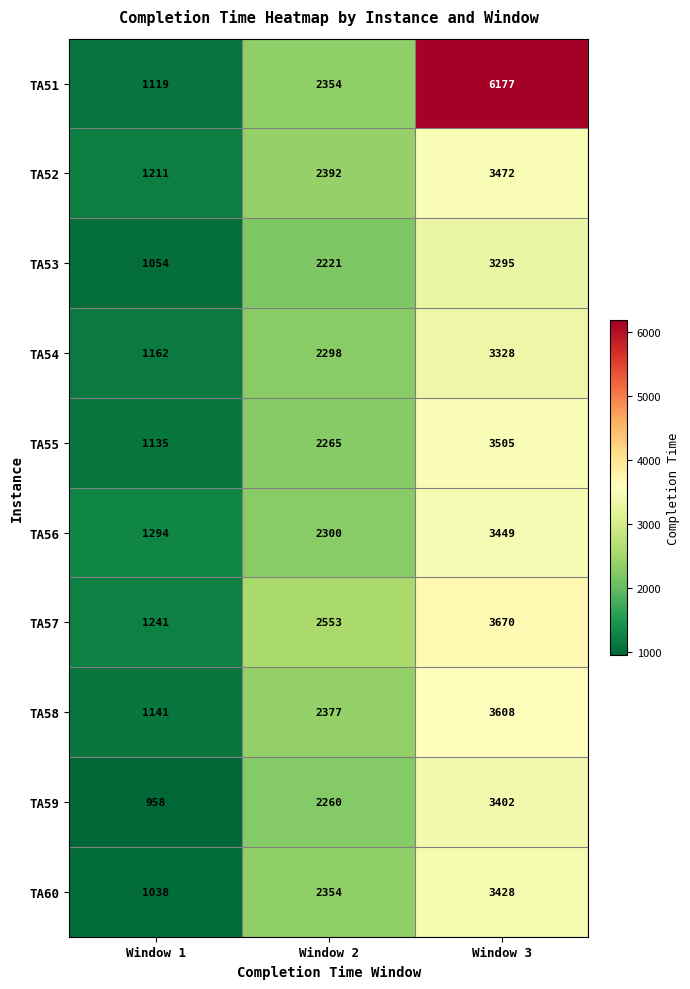

Reading left to right, extract all data points from this chart.

TA51: Window 1=1119	Window 2=2354	Window 3=6177
TA52: Window 1=1211	Window 2=2392	Window 3=3472
TA53: Window 1=1054	Window 2=2221	Window 3=3295
TA54: Window 1=1162	Window 2=2298	Window 3=3328
TA55: Window 1=1135	Window 2=2265	Window 3=3505
TA56: Window 1=1294	Window 2=2300	Window 3=3449
TA57: Window 1=1241	Window 2=2553	Window 3=3670
TA58: Window 1=1141	Window 2=2377	Window 3=3608
TA59: Window 1=958	Window 2=2260	Window 3=3402
TA60: Window 1=1038	Window 2=2354	Window 3=3428